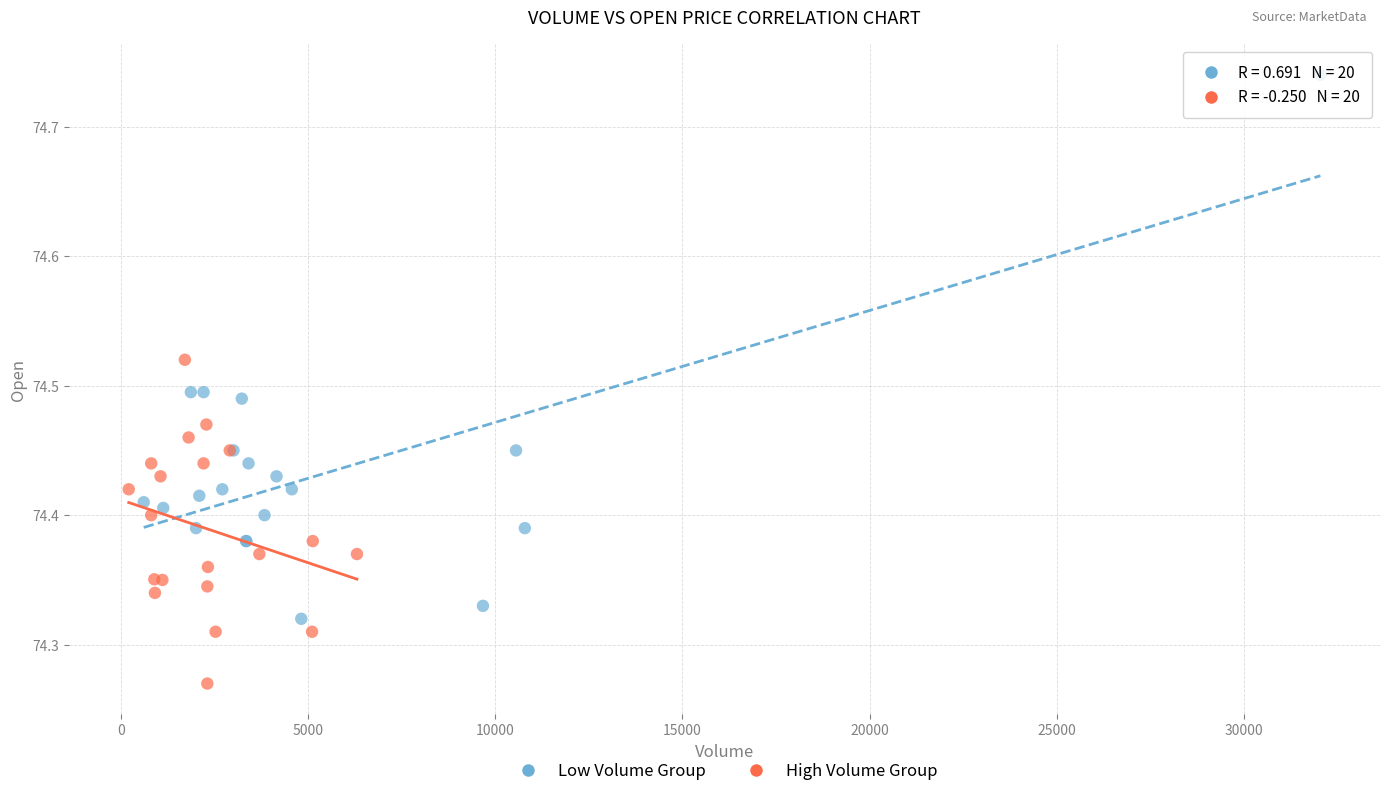

Which series reaches the maximum Y coordinate?

Low Volume Group